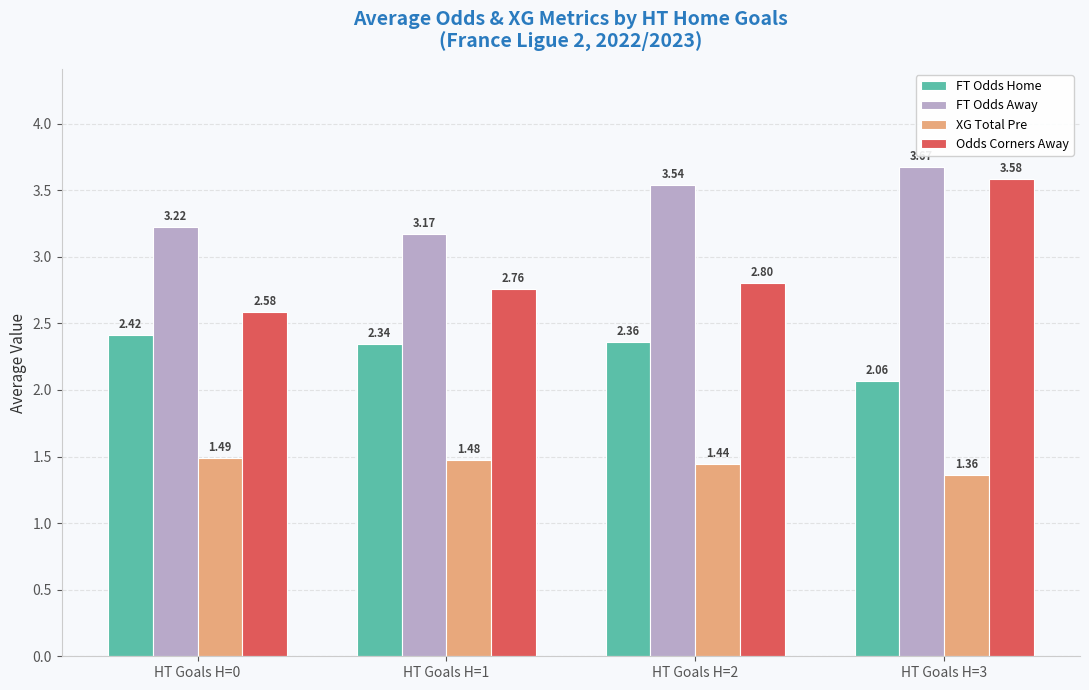

List the series in order of their peak value, highest first.

FT Odds Away, Odds Corners Away, FT Odds Home, XG Total Pre